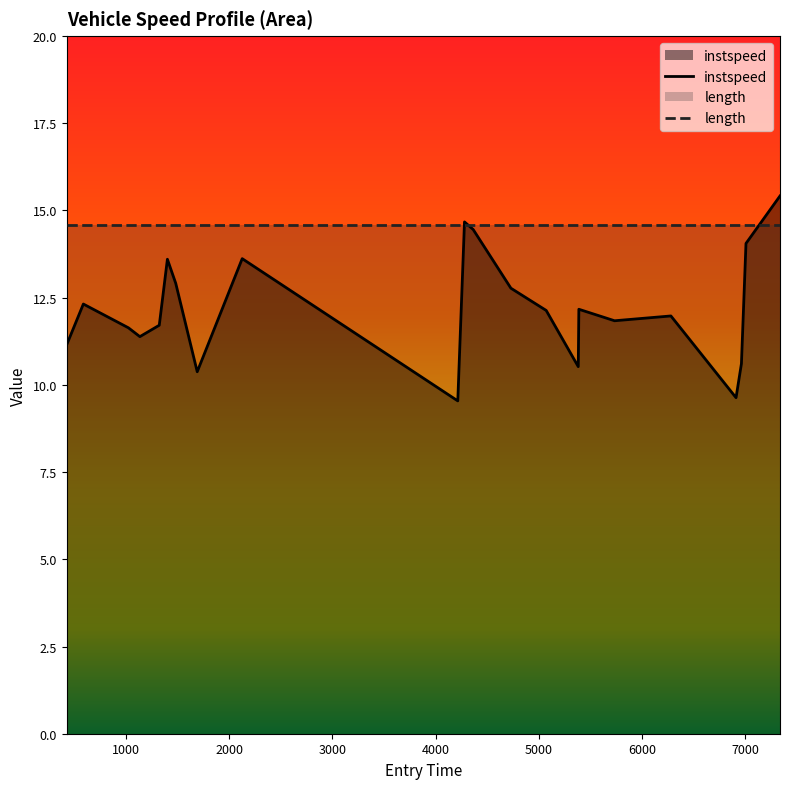

Rank the series by their average value, from lowest to highest.

instspeed, length